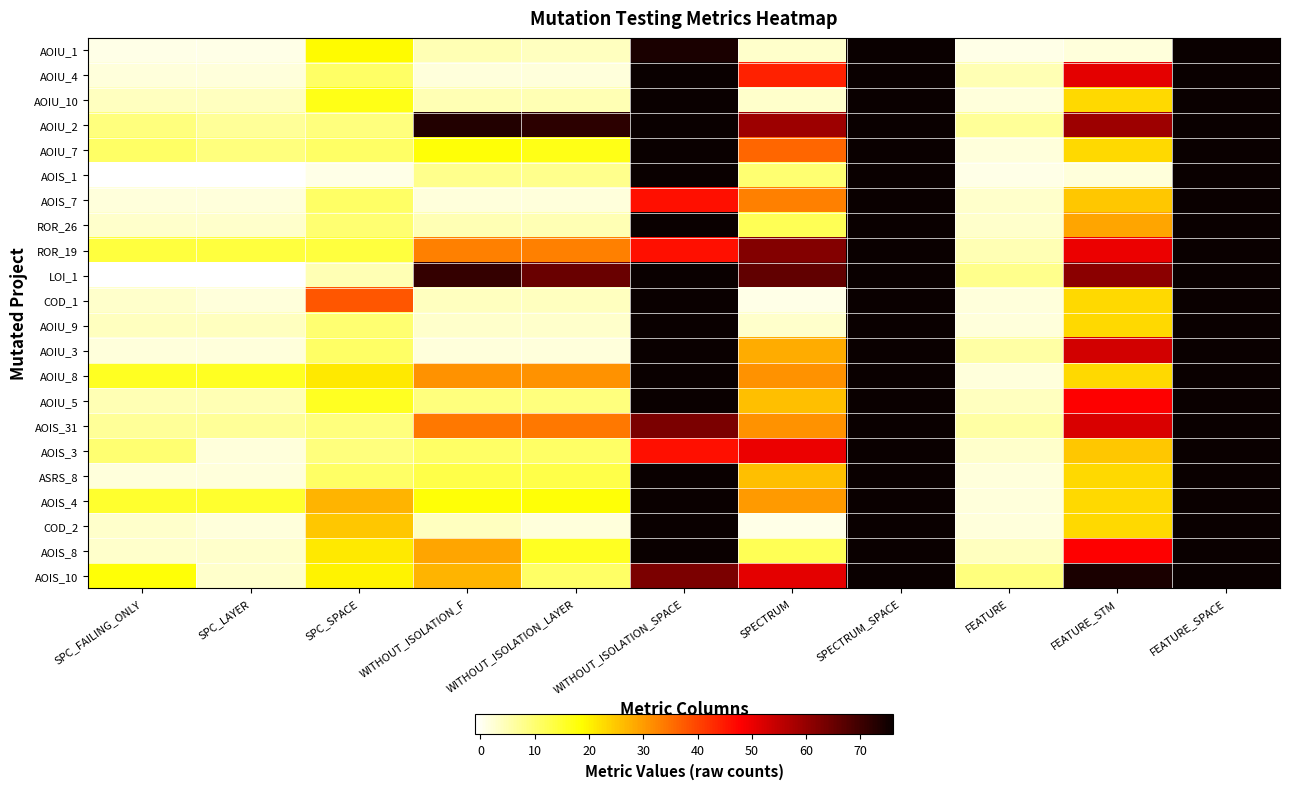

At how many categories does at least one series exceed 49?

7